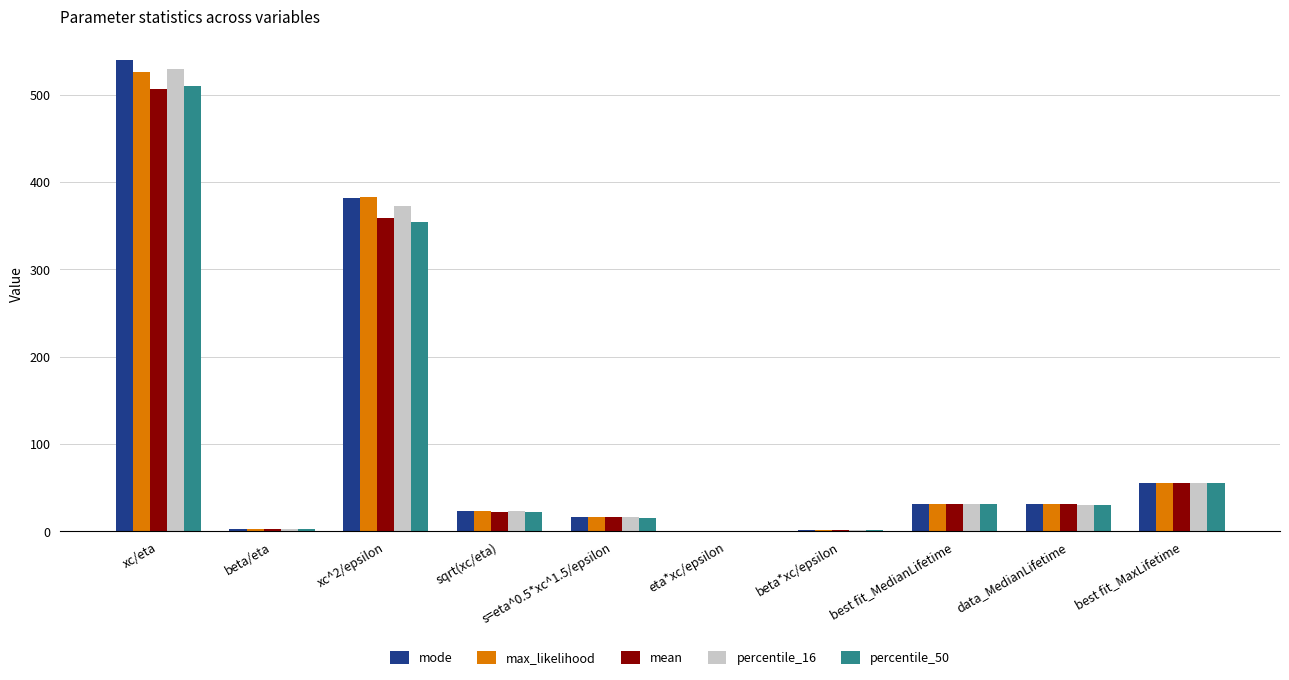

What are all the series names shown in the legend?

mode, max_likelihood, mean, percentile_16, percentile_50